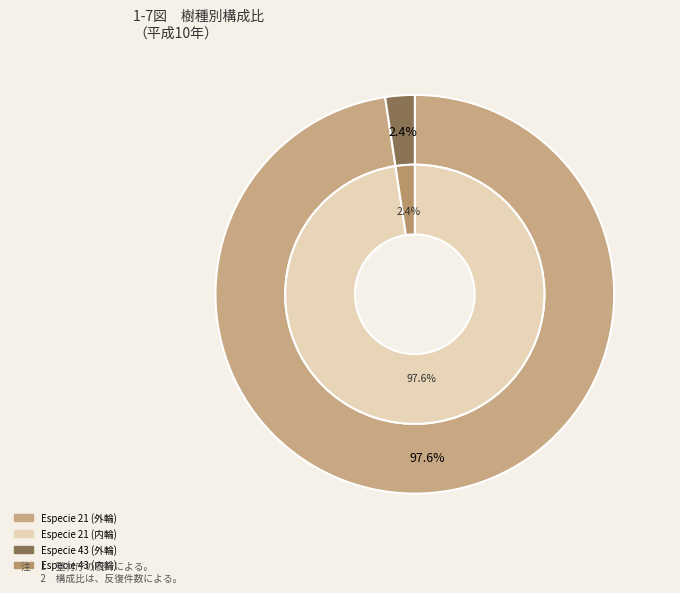

Is it true that 43 is 2% of the pie?

True